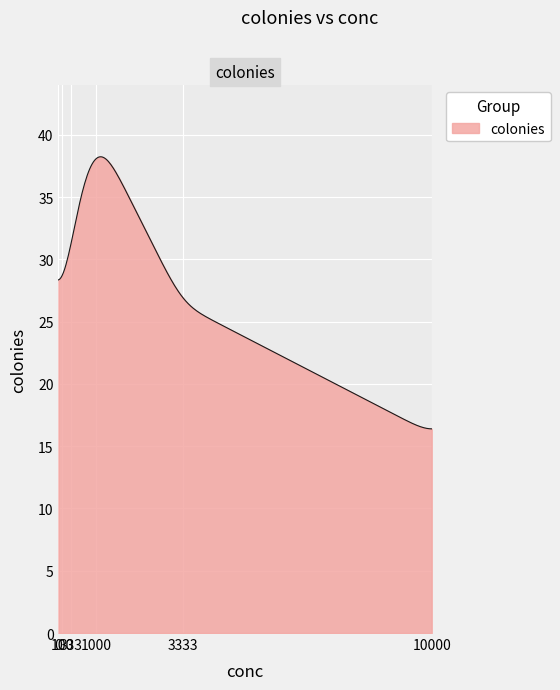

What is the minimum value shown in the chart?

16.4